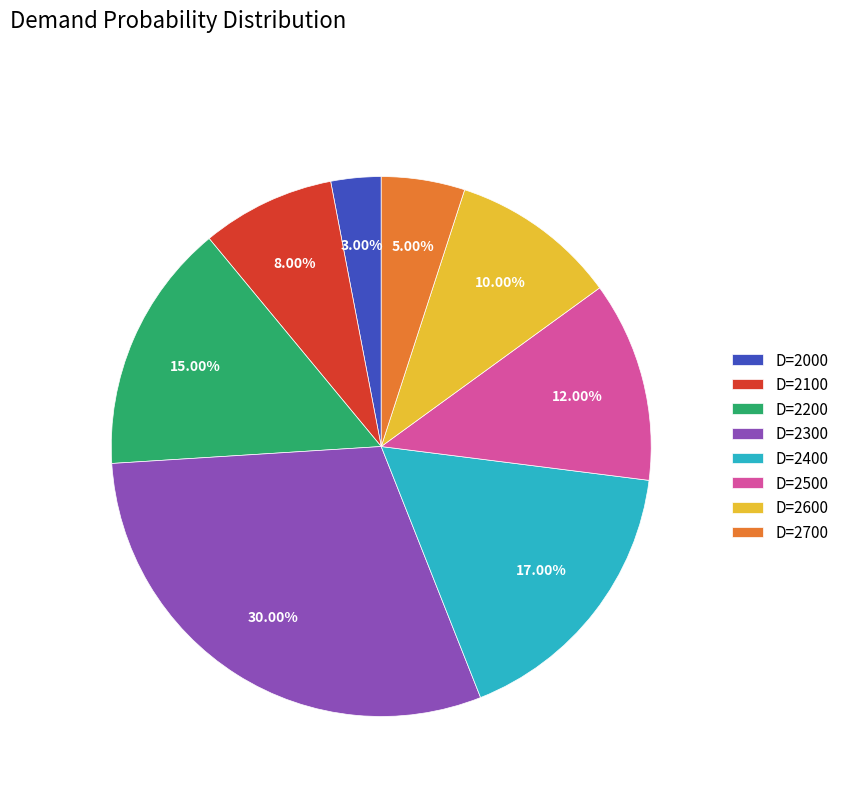

To the nearest percent, what percentage of the pie is D=2000?

3%